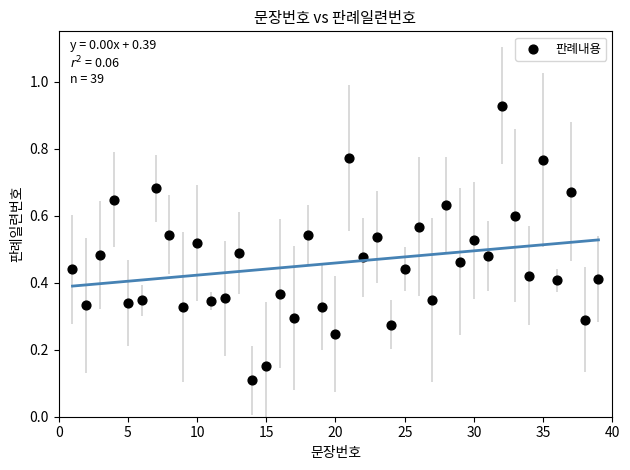

What is the range of X values (max minus min)?

38.0